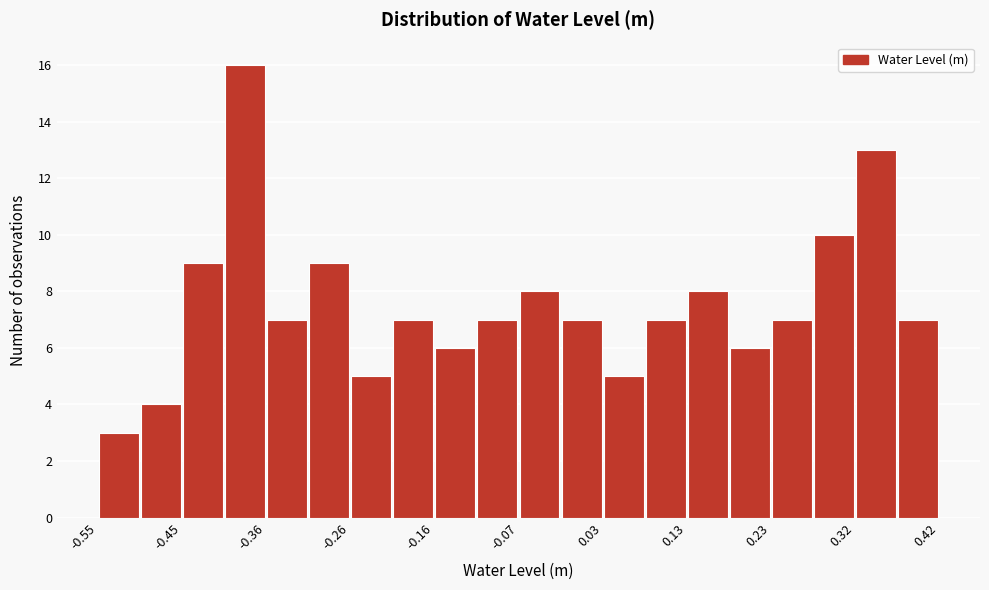

Over which range of the x-axis is the bar tallest?

-0.40 to -0.36